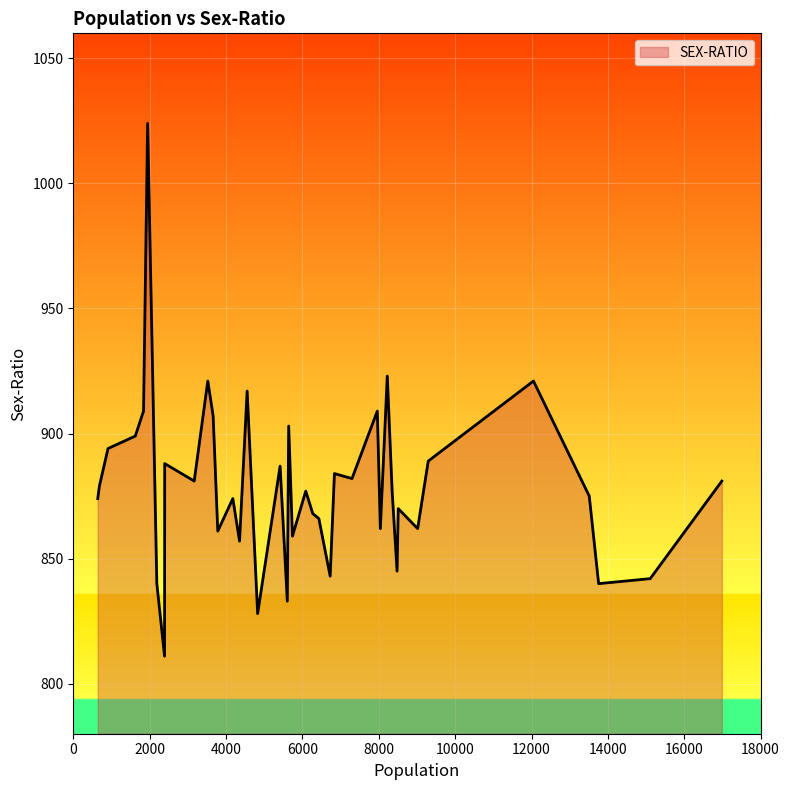

What is the difference between the maximum and minimum values?

213